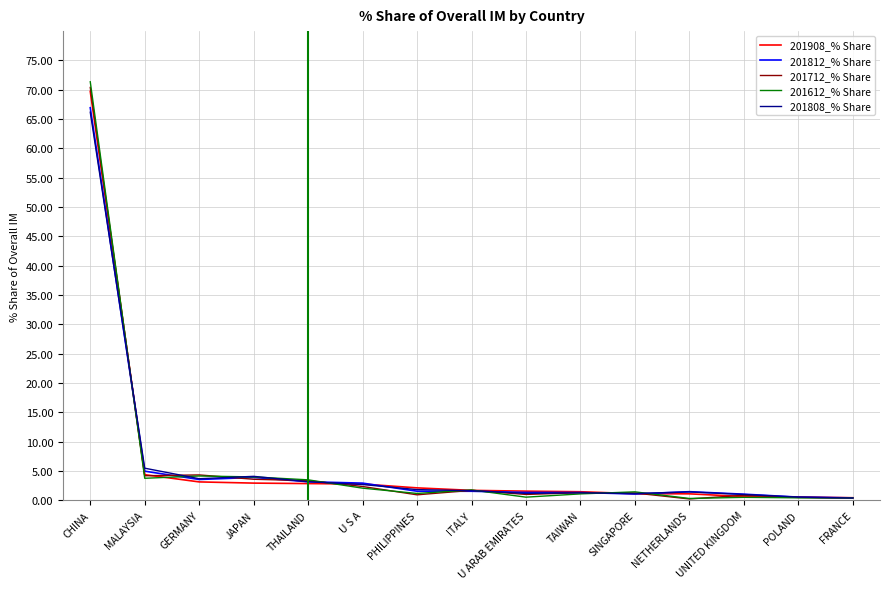

Between CHINA and JAPAN, which series saw the biggest shift?

201612_% Share